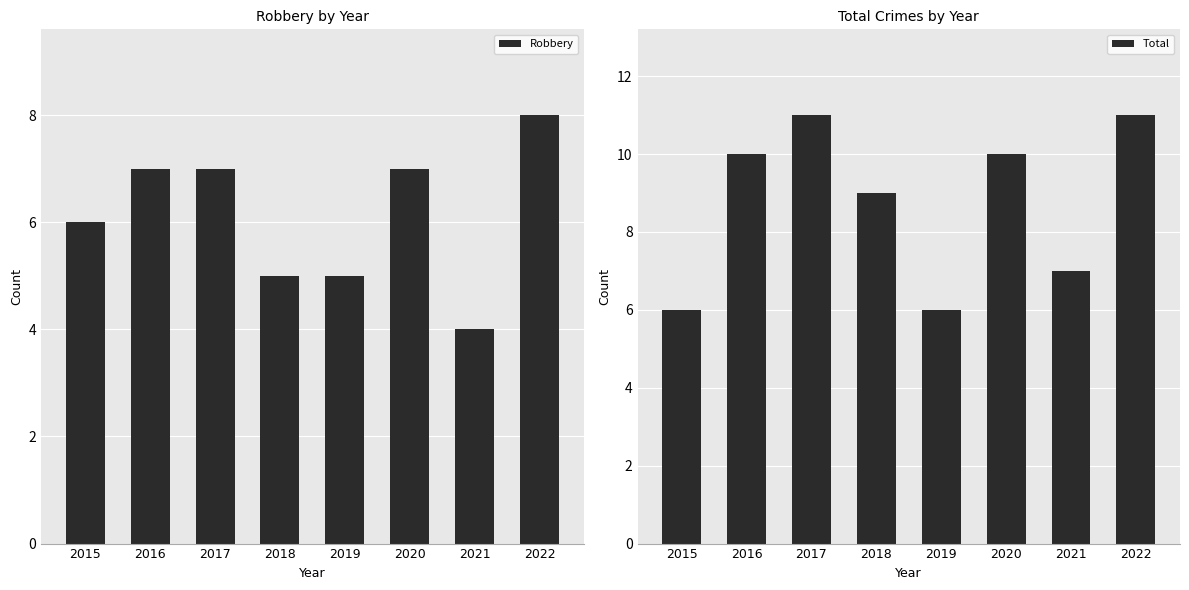

Rank the categories by Robbery value from lowest to highest.

2021, 2018, 2019, 2015, 2016, 2017, 2020, 2022